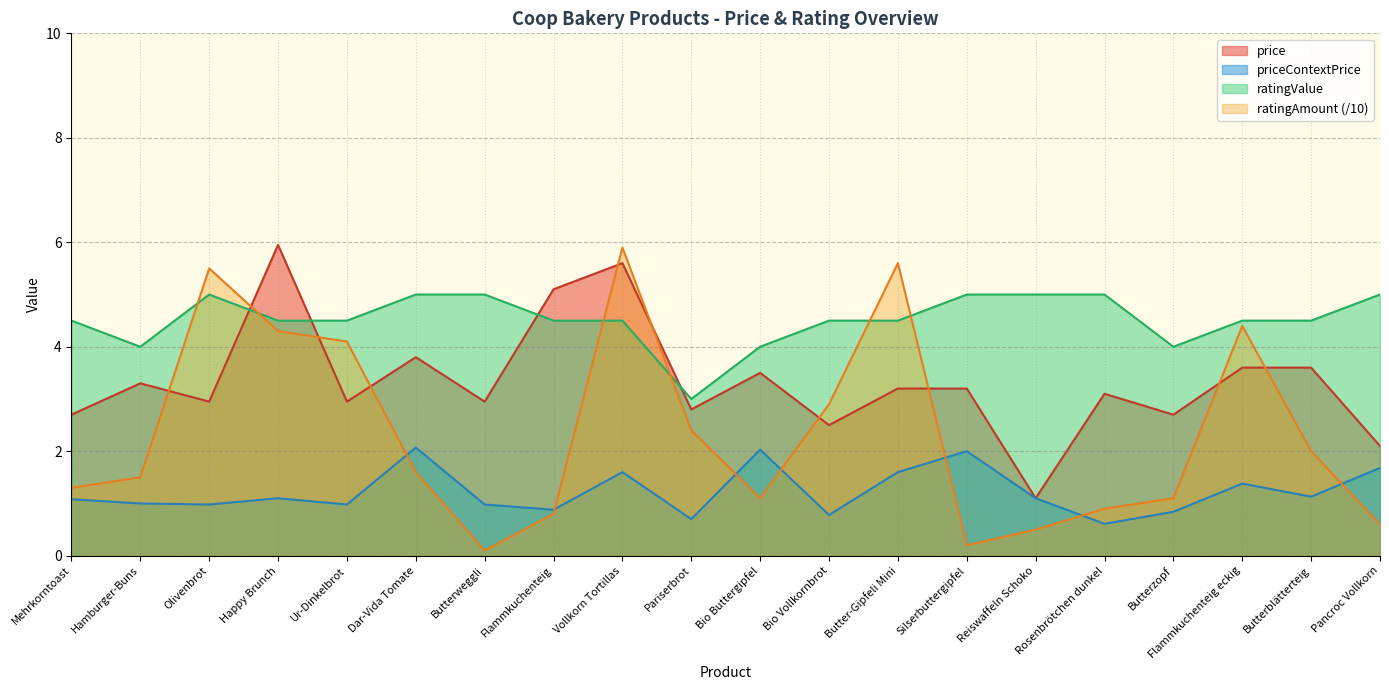

In price, how many points are lower than both neighbors (excluding endpoints)?

7